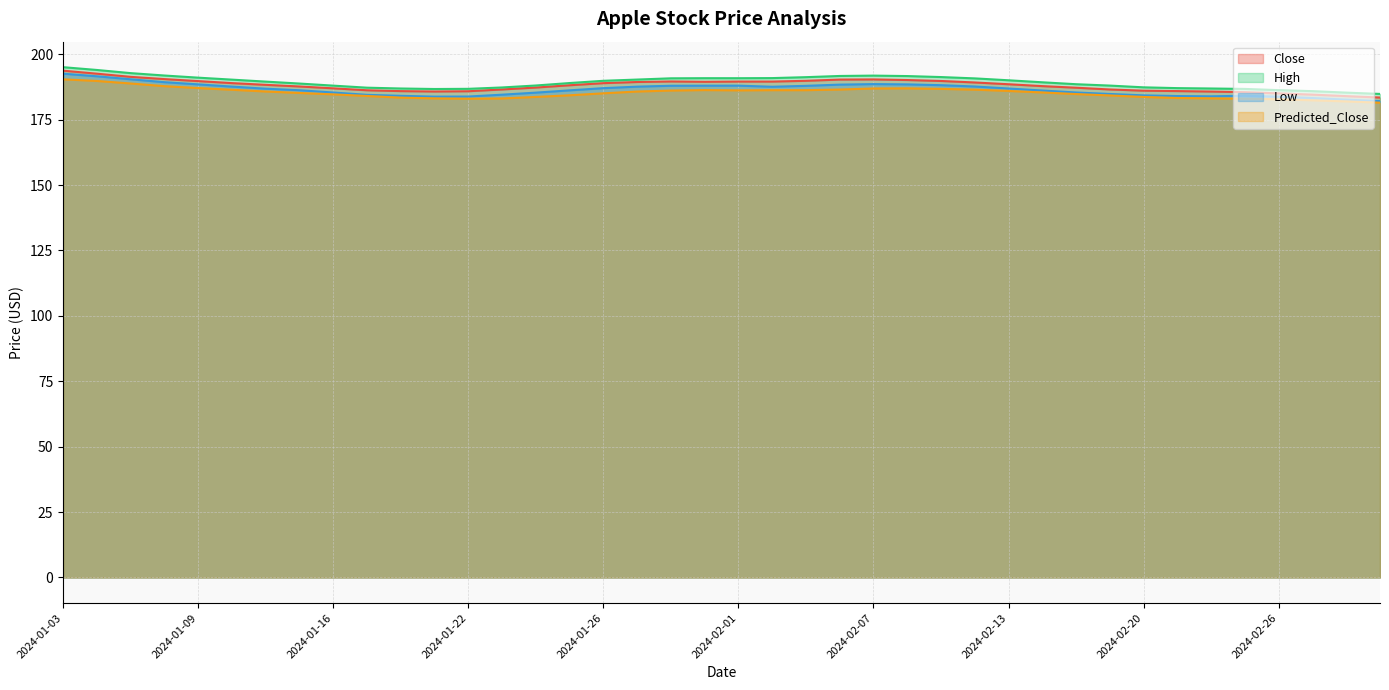

What is the label of the 26th point from the right?

2024-01-24